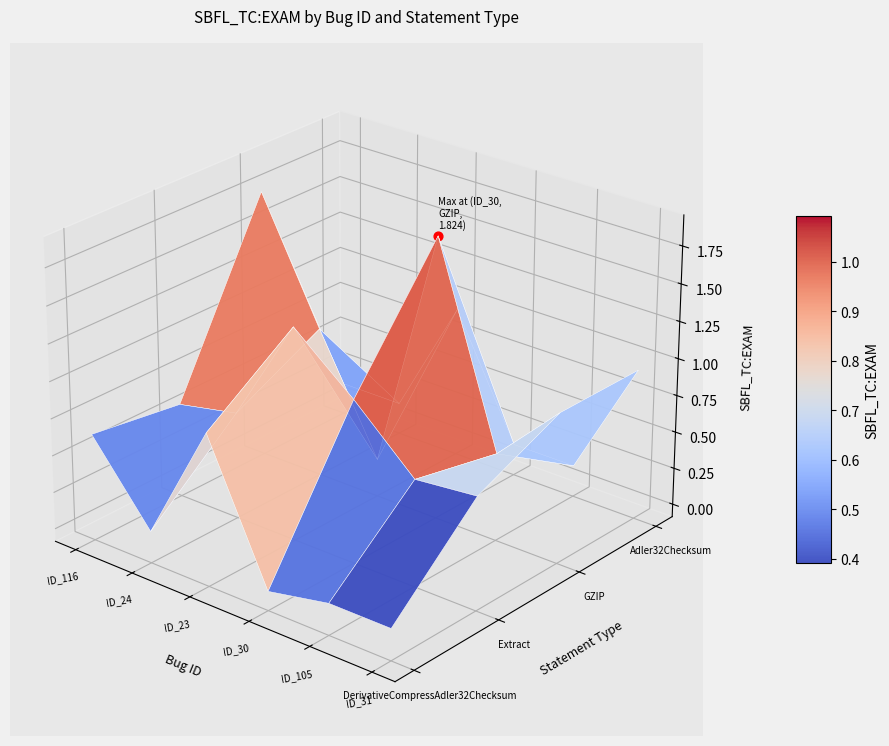

Between 2 and 1, which is larger?

2